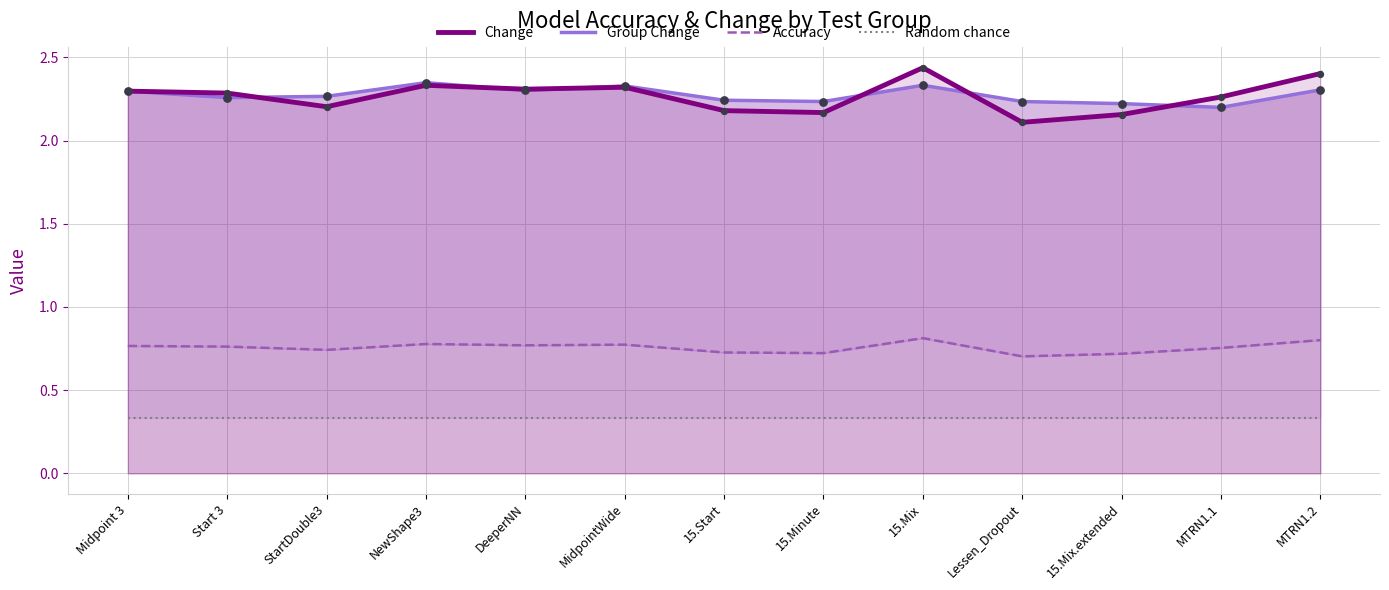

At how many categories does at least one series exceed 0?

13